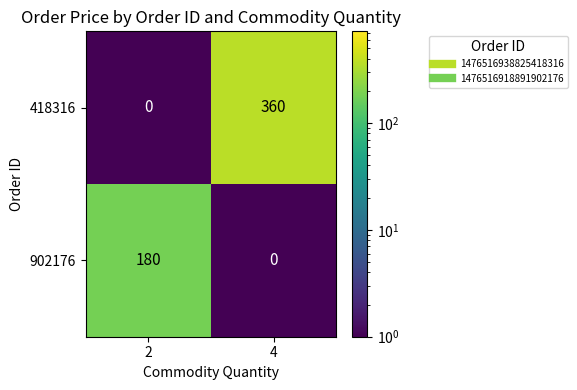

What is the sum of all 418316 values?

360